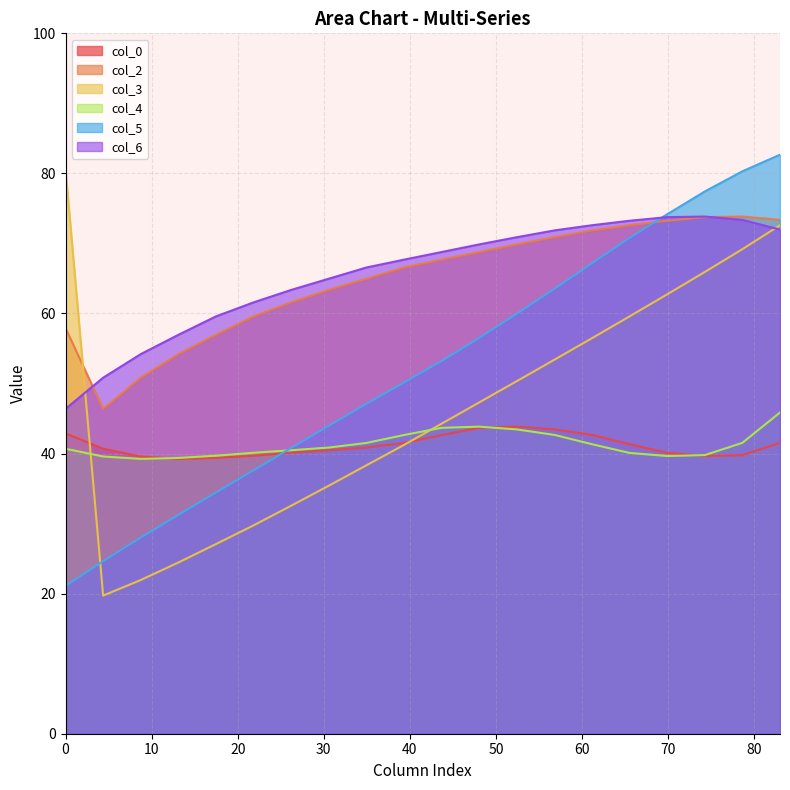

What is the highest value of the col_6 series?

73.8